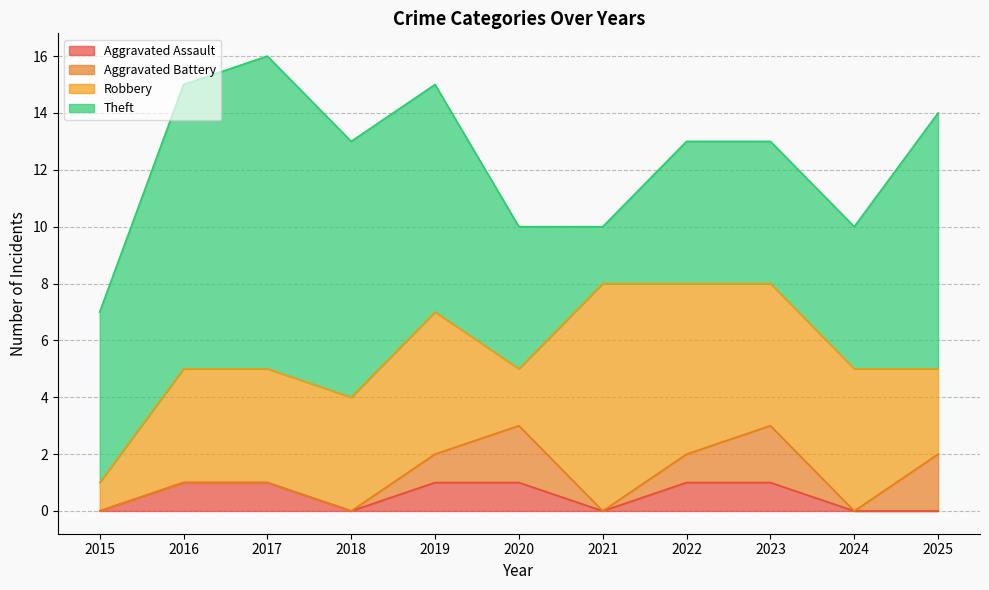

Between 2020 and 2017, which is larger?

2020